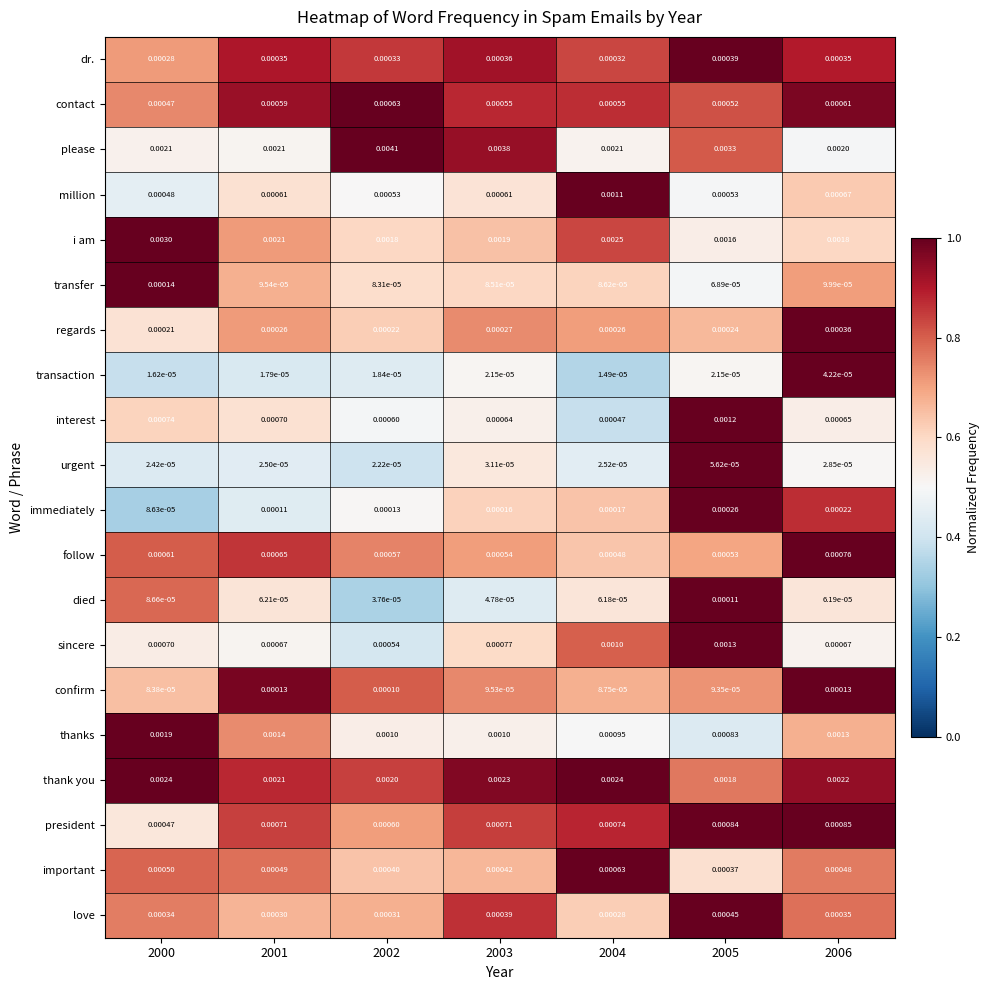

Which label corresponds to the smallest value in the chart?

2004